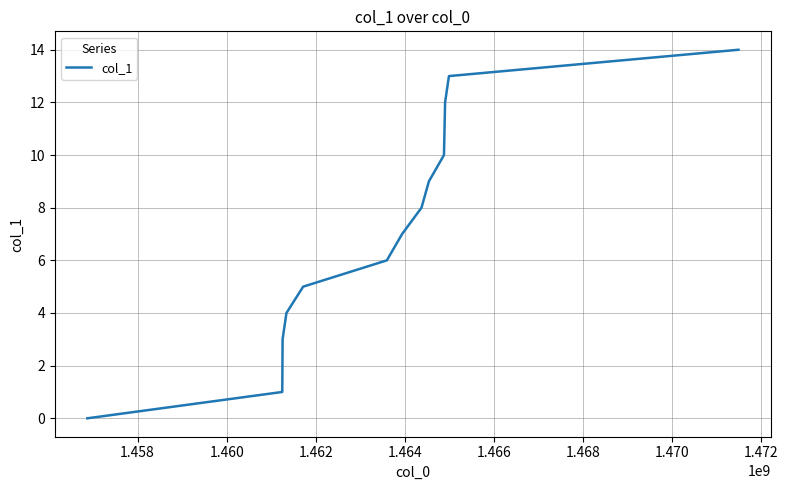

What is the difference between the maximum and minimum values?

14